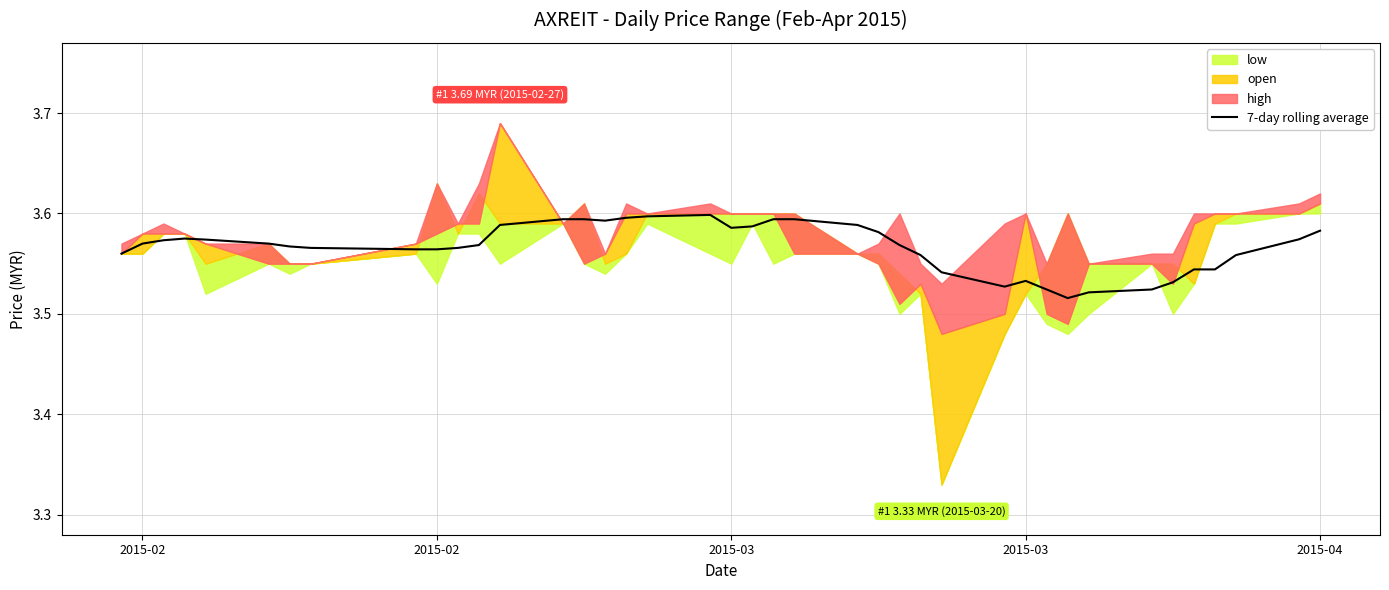

Count the values in the range 3 to 4.

40